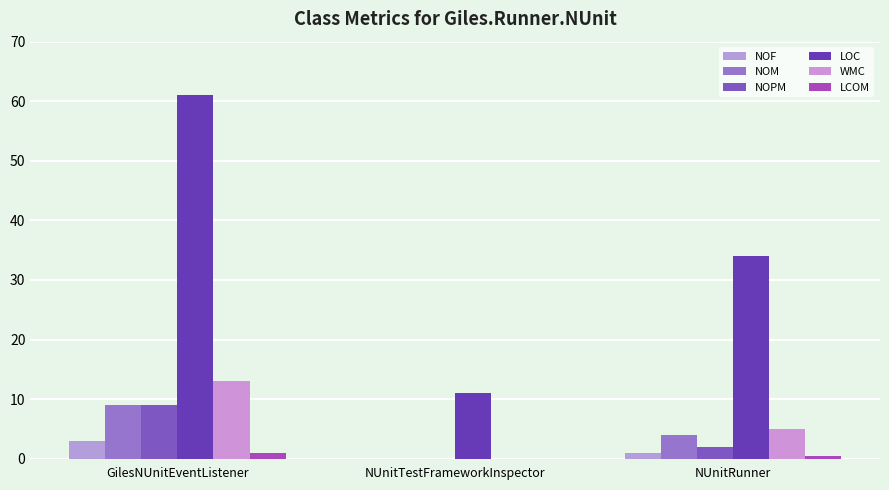

How many values in the NOPM series exceed 2?

1